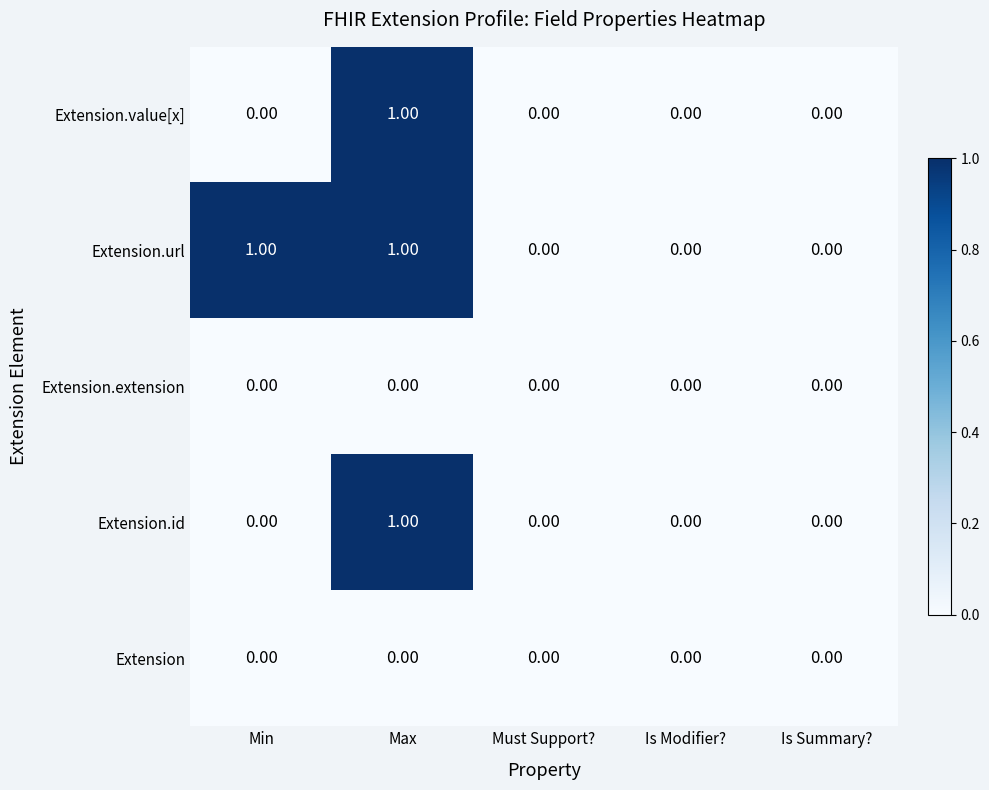

Which series has the largest total across all categories?

Extension.url